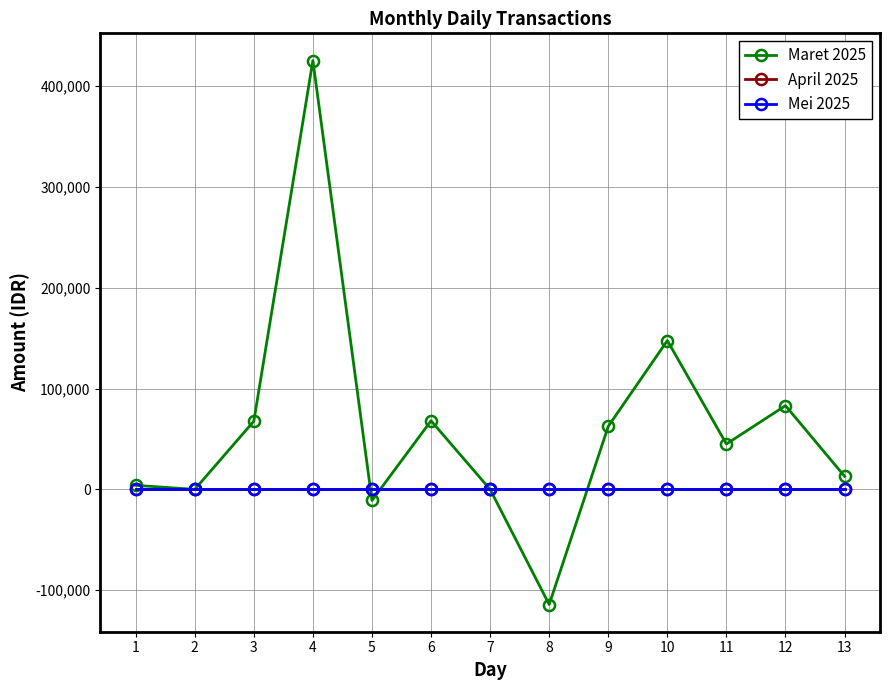

True or false: April 2025 has more than 0 interior local peaks.

False